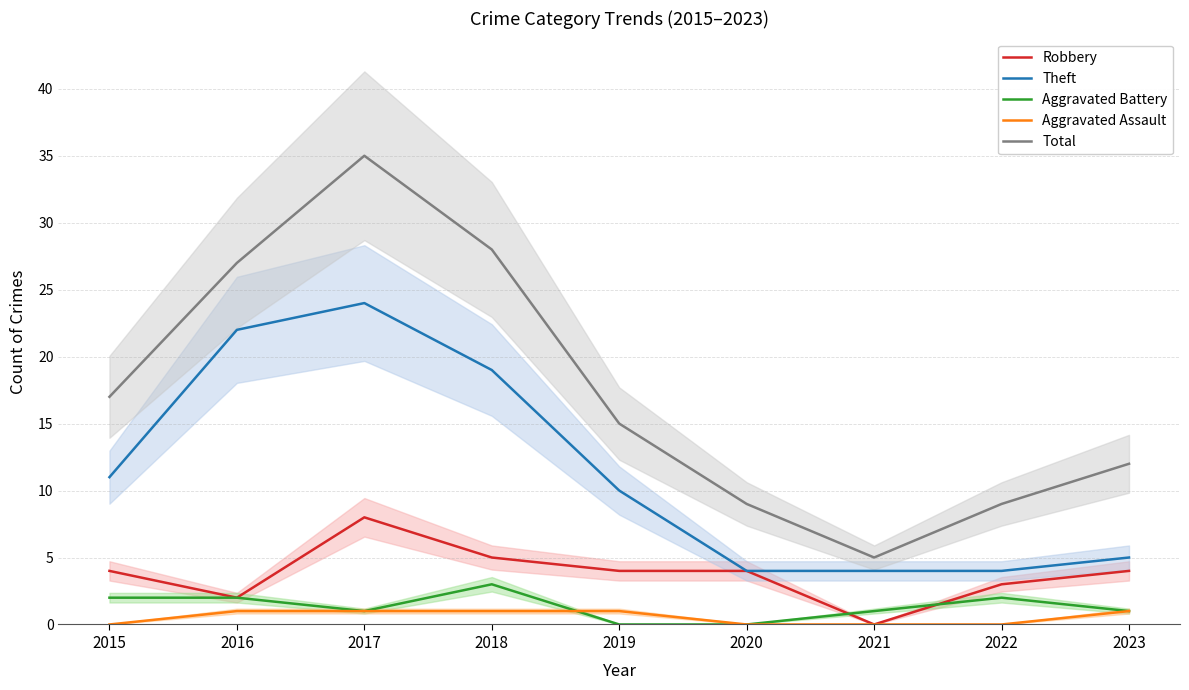

List the labels in order of Robbery value, smallest first.

2021, 2016, 2022, 2015, 2019, 2020, 2023, 2018, 2017